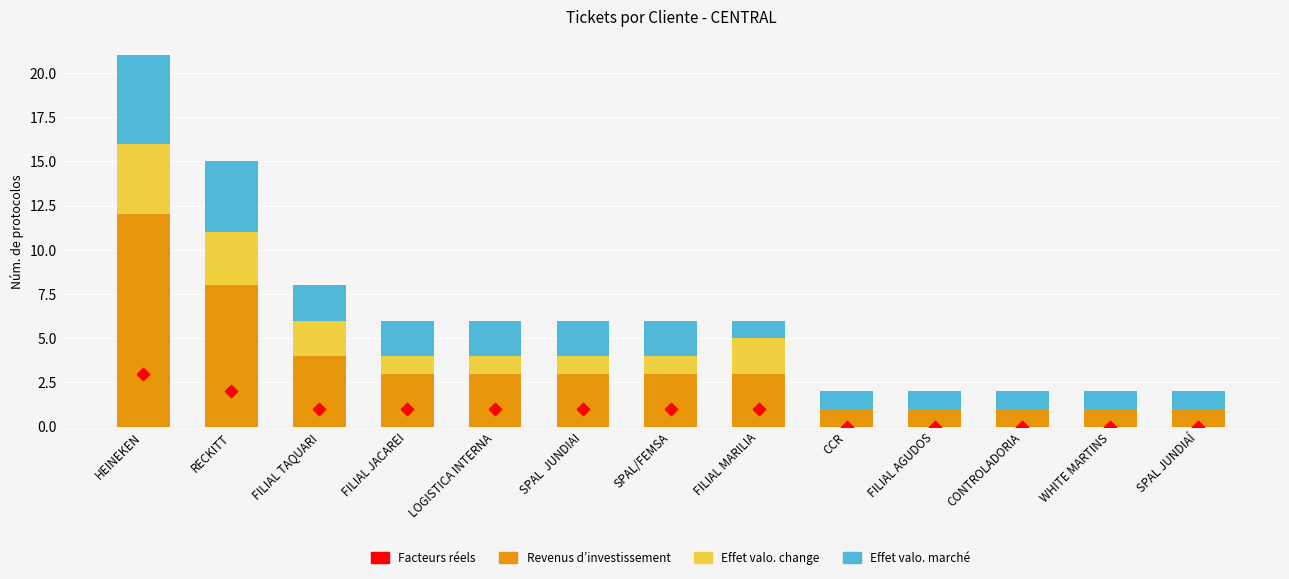

Which series contains the highest Y value?

Revenus d’investissement